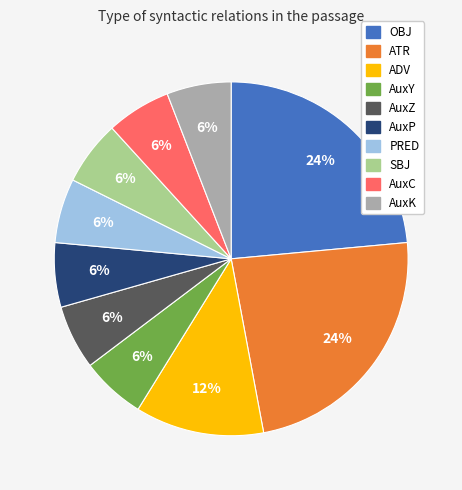

Is it true that SBJ is 6% of the pie?

True